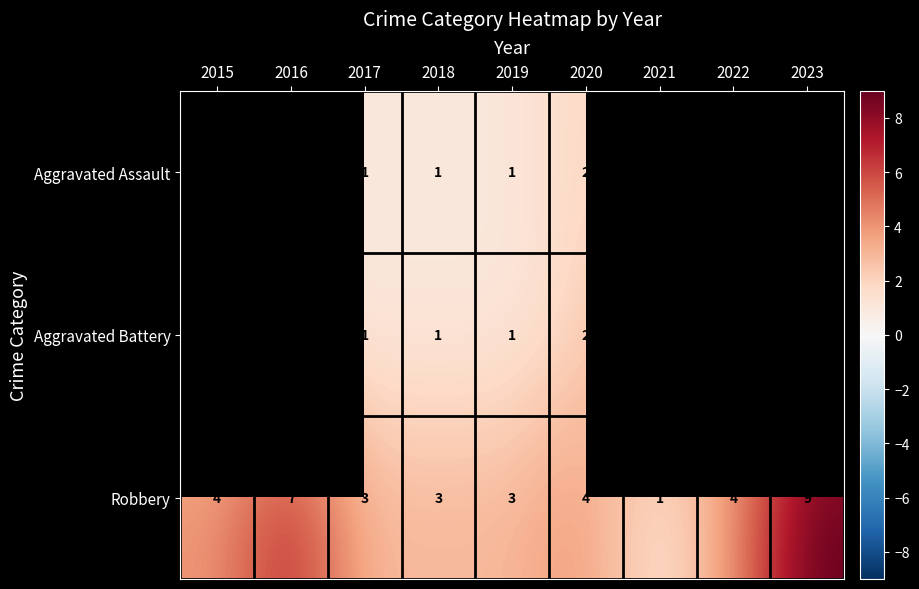

How many distinct data groups are displayed?

3